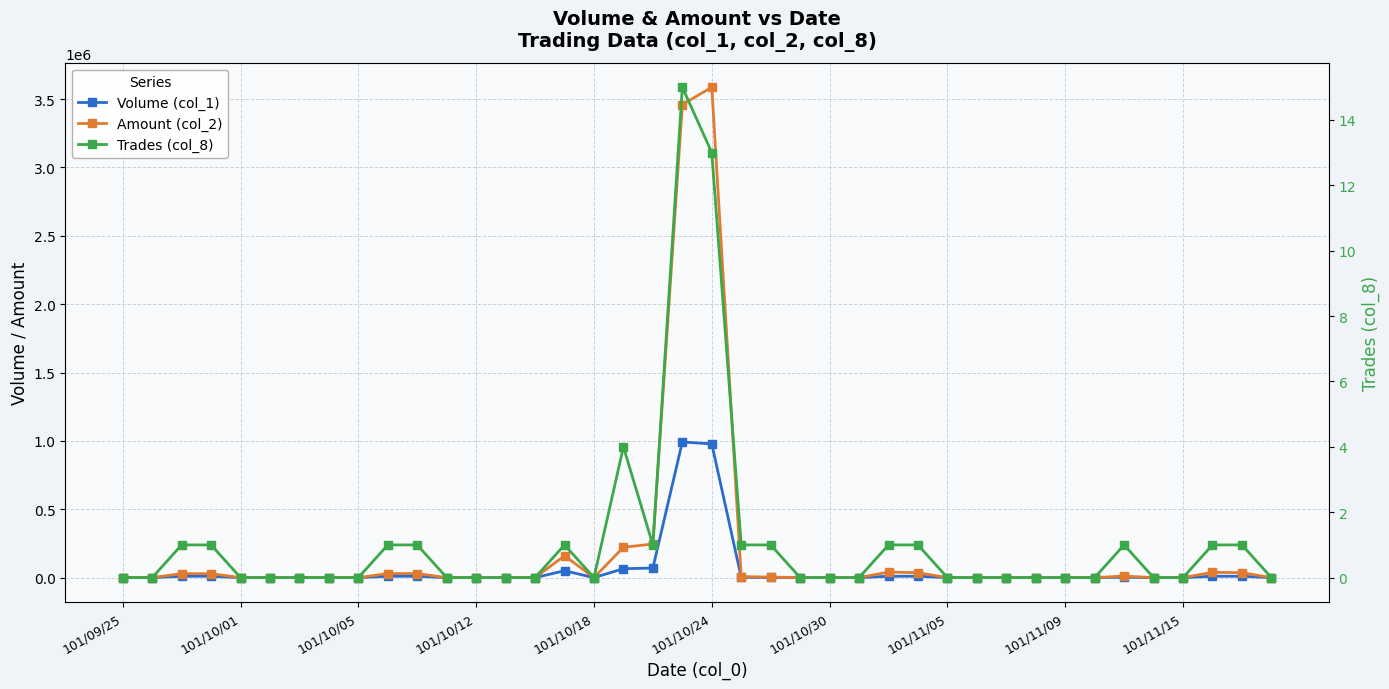

At 35, list the series in order from largest to smallest.

Volume (col_1), Amount (col_2), Trades (col_8)